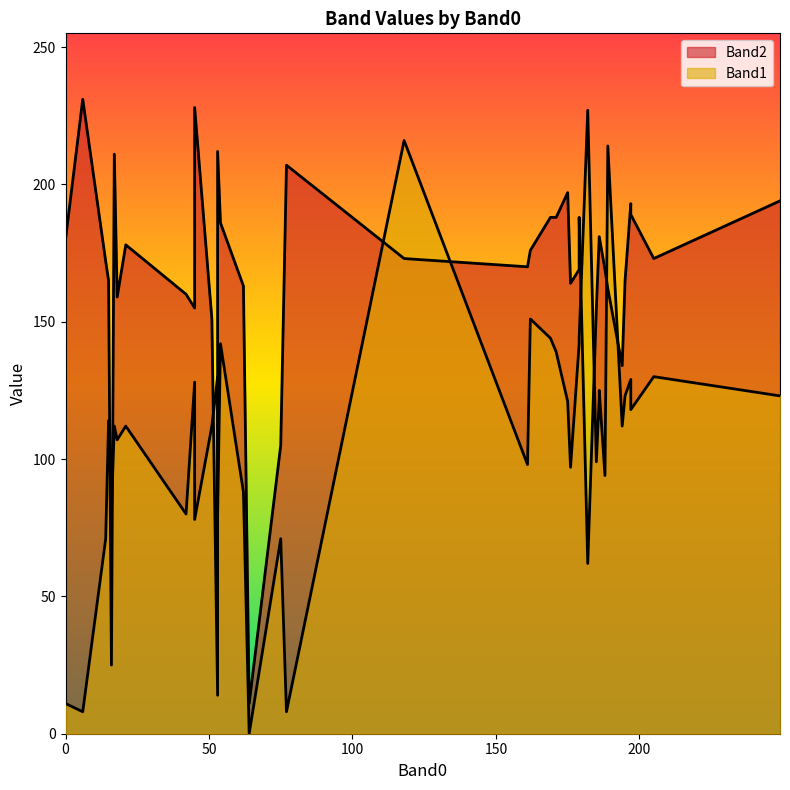

At which category does the chart reach its peak across all series?

6